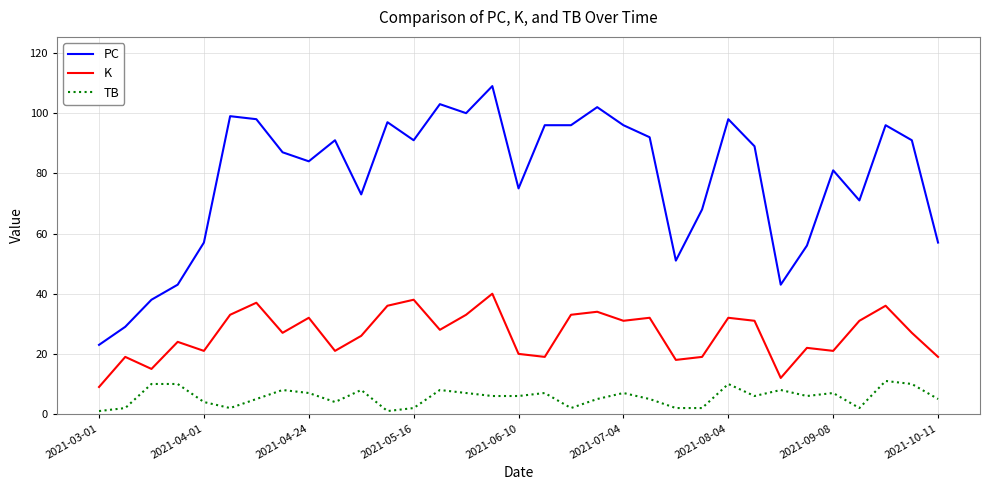

List the series in order of their overall mean, highest first.

PC, K, TB